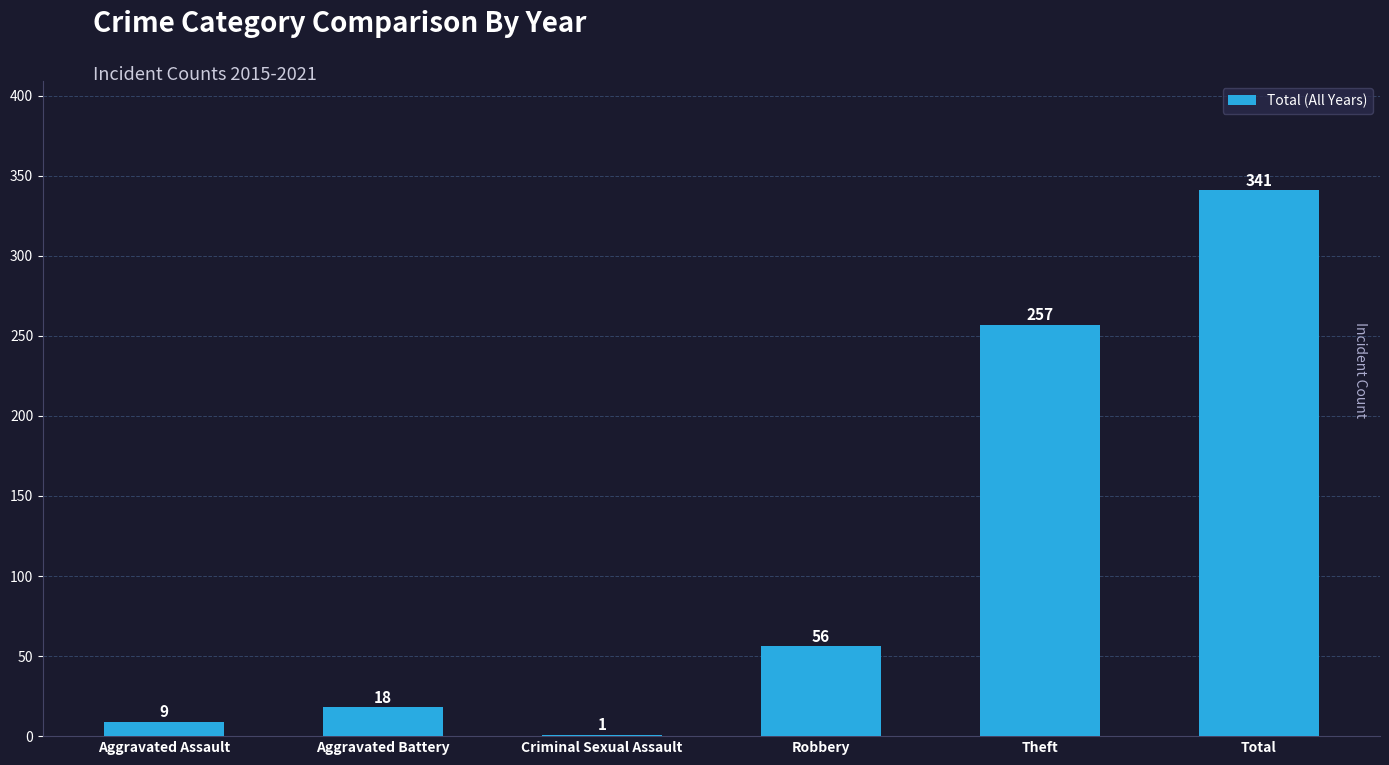

The value at Theft is 151. True or false?

False